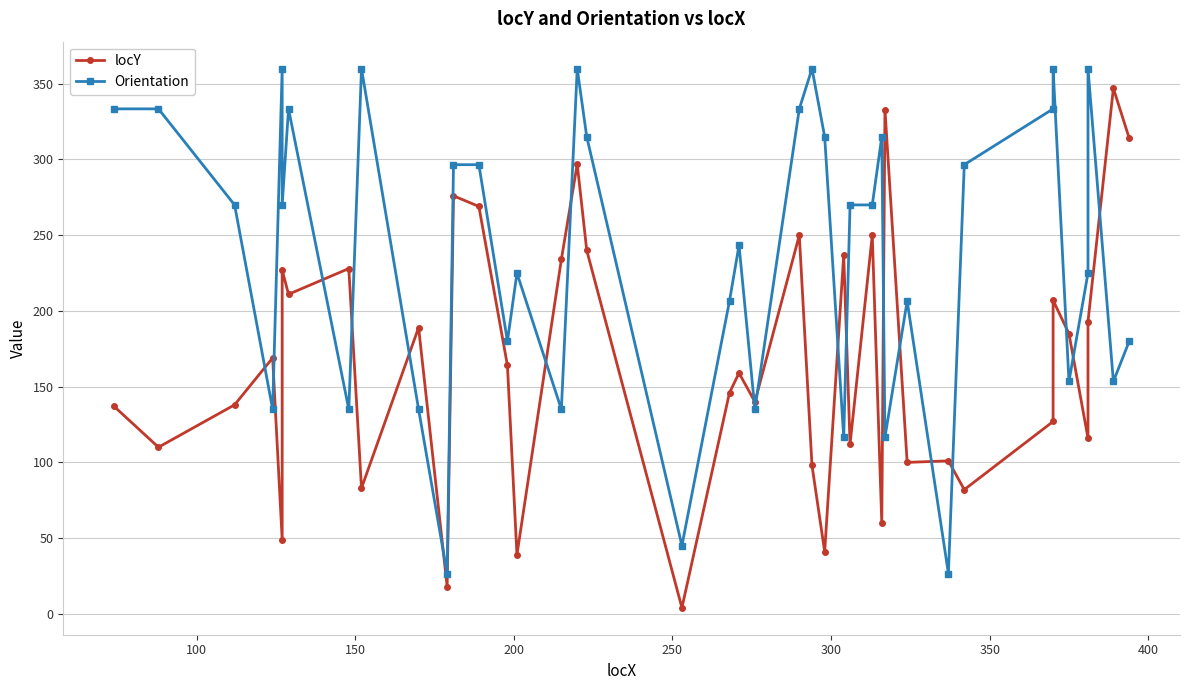

At how many categories does at least one series exceed 35?

39